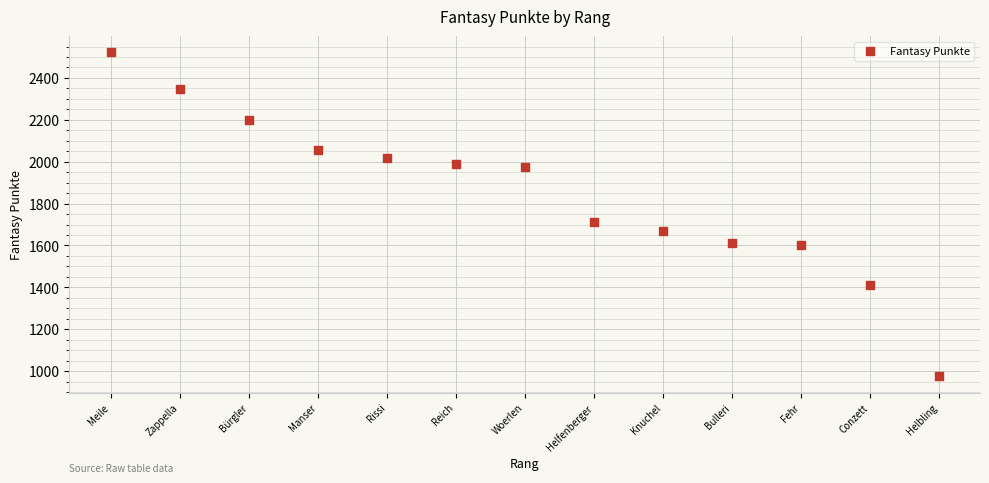

What is the range of X values (max minus min)?

12